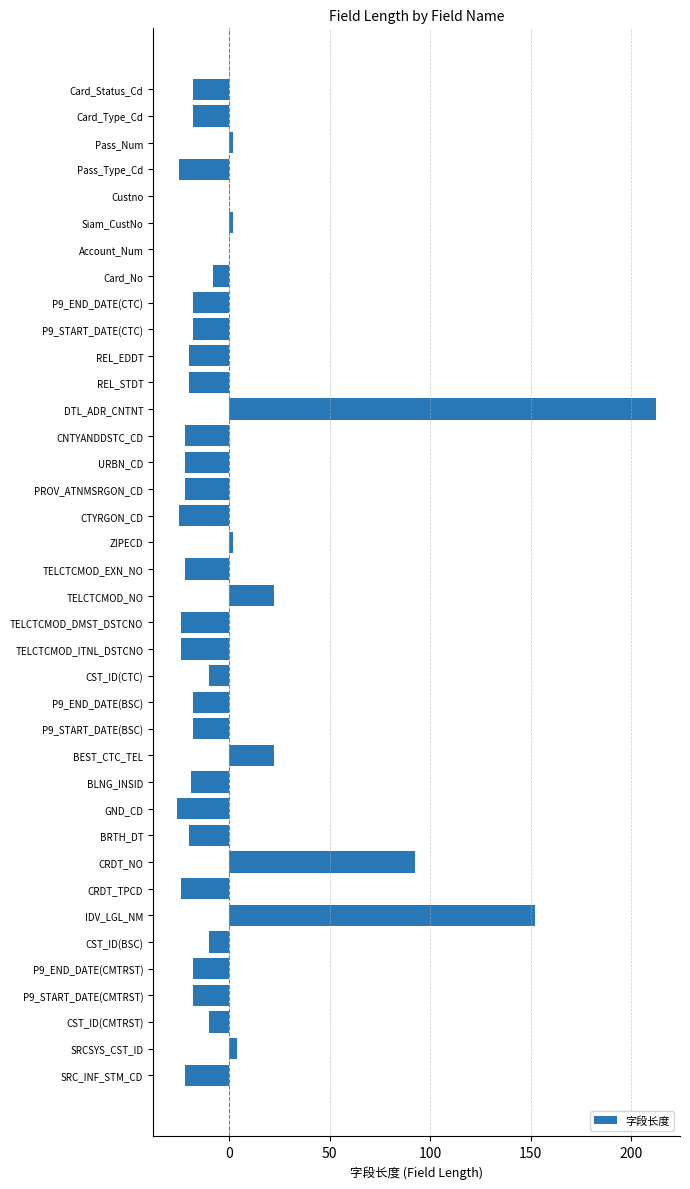

Count the number of data series in this chart.

1